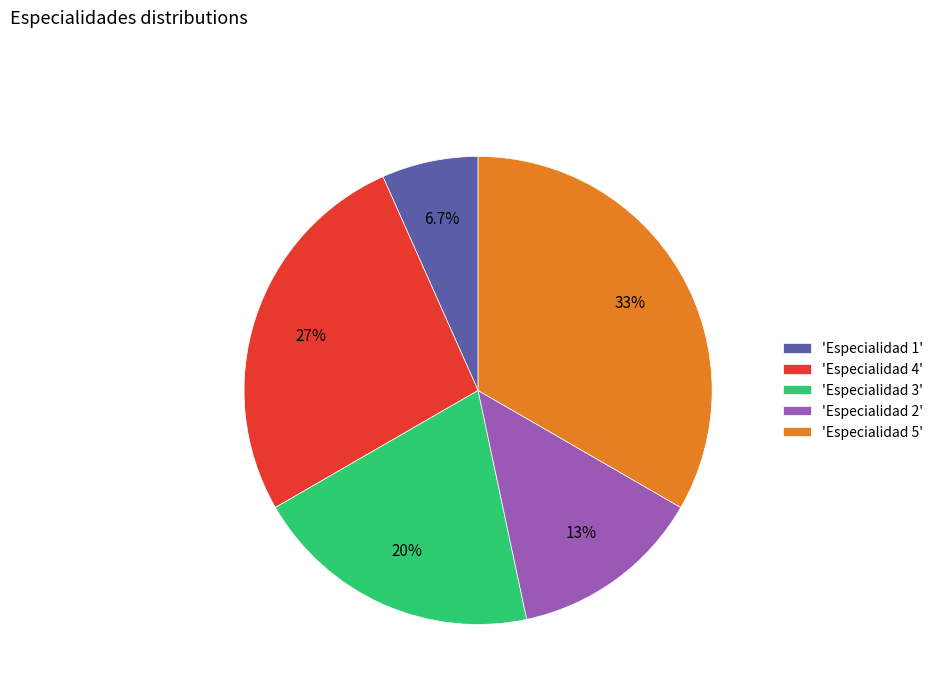

Is there any slice that represents more than half of the pie?

No